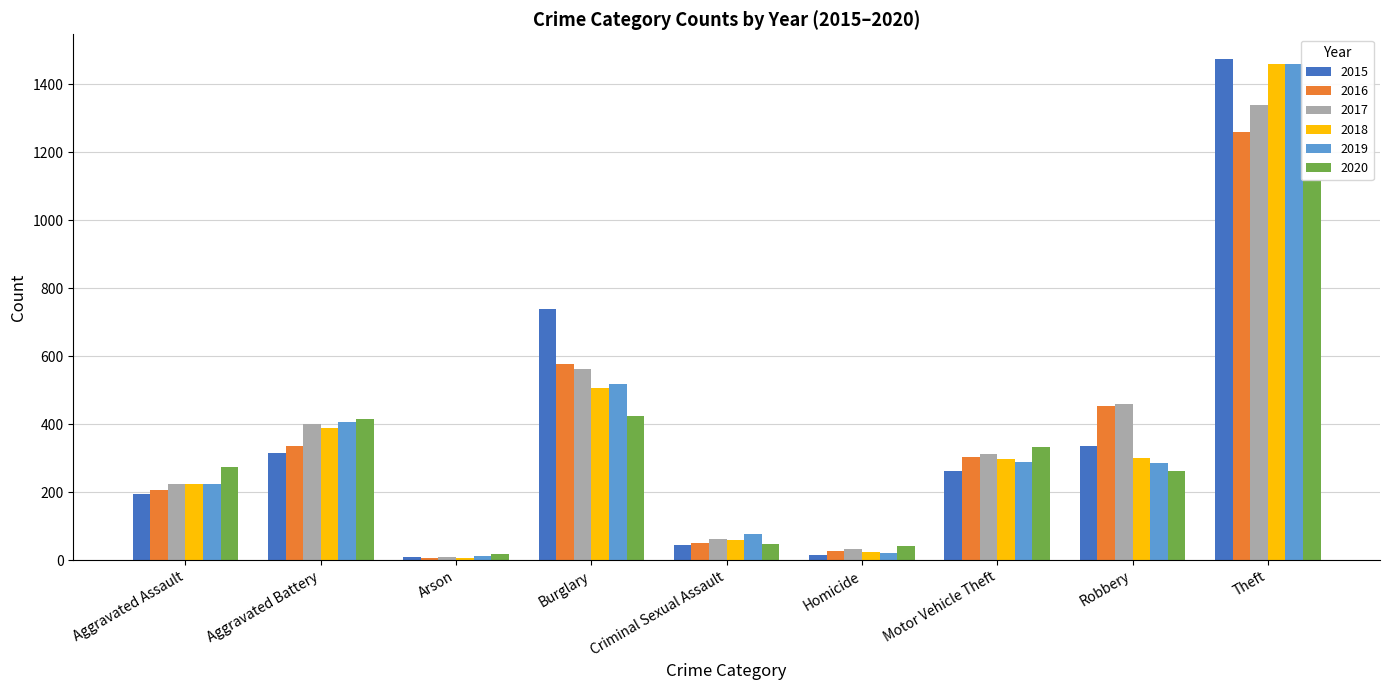

How many values in the 2020 series exceed 273?

4